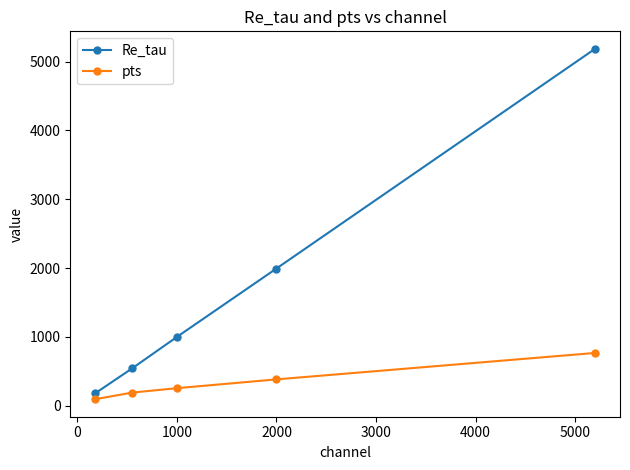

What is the greatest value displayed?

5185.9